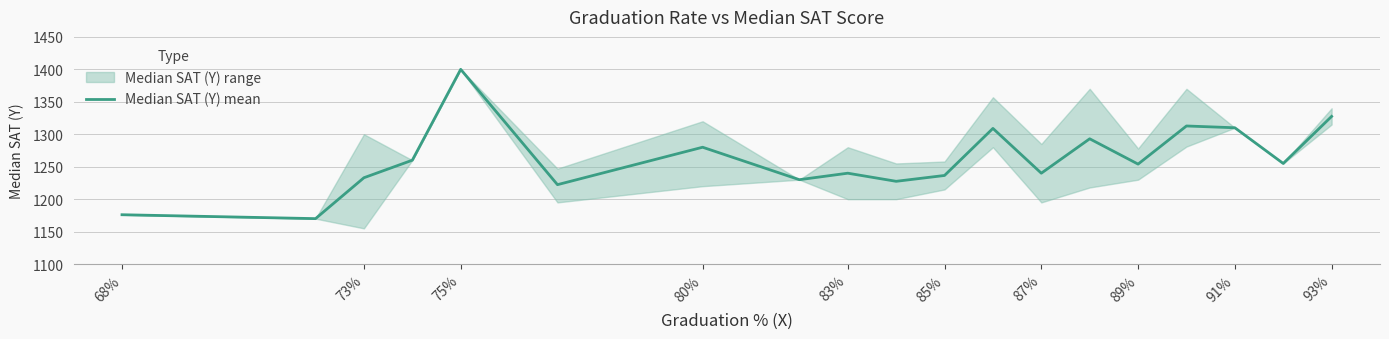

At which category does the chart reach its minimum across all series?

73%